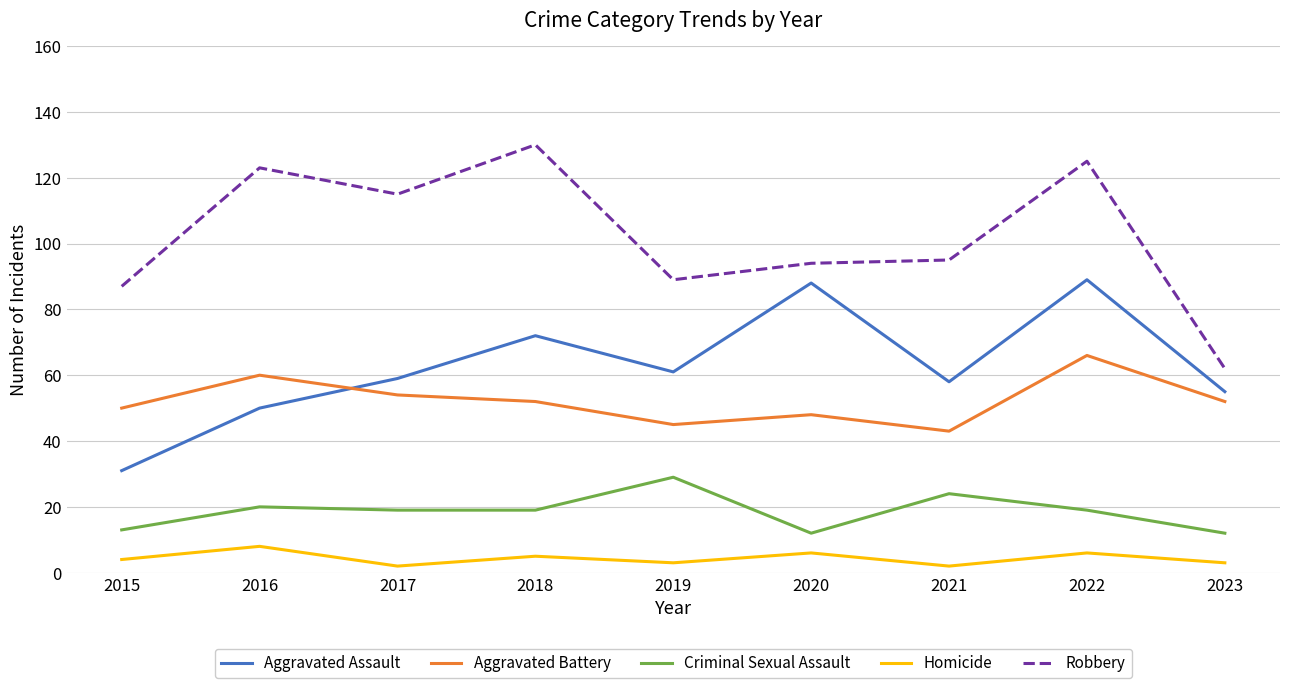

True or false: Homicide and Aggravated Battery cross at least once.

False